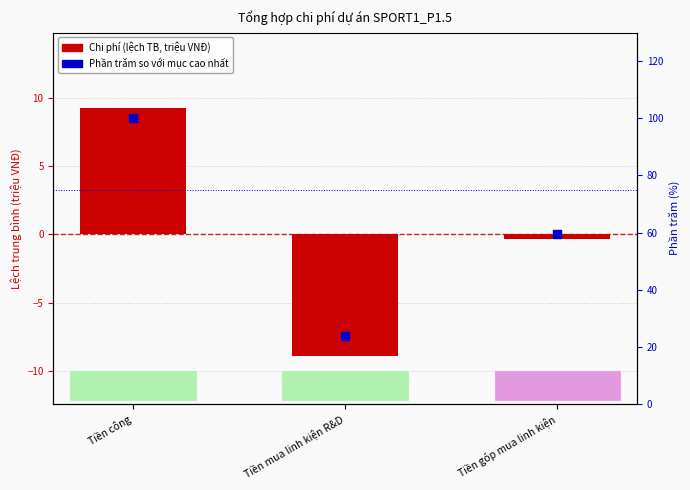

What is the total value across all series at Tiền góp mua linh kiện?

59.3